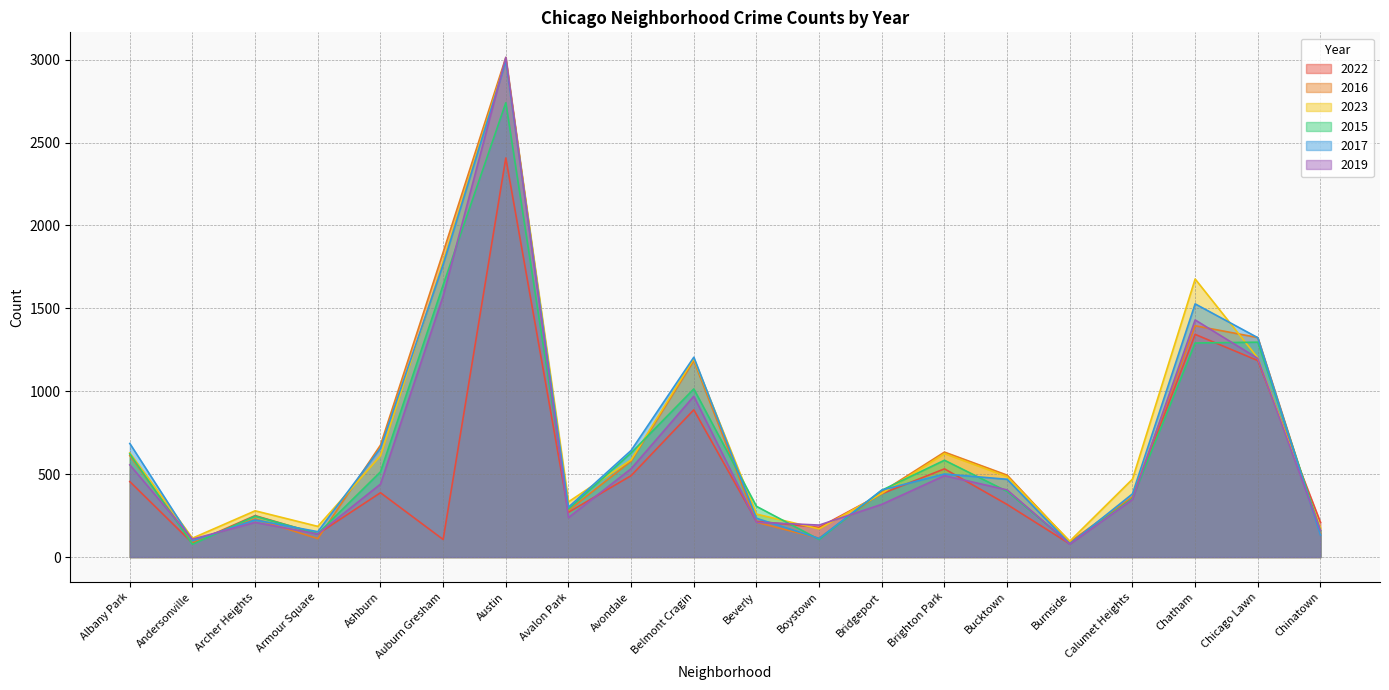

Reading left to right, what are all the values shown in this chart?

2022: Albany Park=455	Andersonville=84	Archer Heights=250	Armour Square=139	Ashburn=388	Auburn Gresham=106	Austin=2407	Avalon Park=270	Avondale=491	Belmont Cragin=888	Beverly=216	Boystown=179	Bridgeport=382	Brighton Park=532	Bucktown=317	Burnside=79	Calumet Heights=358	Chatham=1343	Chicago Lawn=1185	Chinatown=209
2016: Albany Park=612	Andersonville=91	Archer Heights=230	Armour Square=111	Ashburn=675	Auburn Gresham=1838	Austin=3013	Avalon Park=281	Avondale=579	Belmont Cragin=1185	Beverly=210	Boystown=113	Bridgeport=393	Brighton Park=633	Bucktown=494	Burnside=91	Calumet Heights=363	Chatham=1395	Chicago Lawn=1324	Chinatown=144
2023: Albany Park=628	Andersonville=114	Archer Heights=279	Armour Square=185	Ashburn=611	Auburn Gresham=1784	Austin=2996	Avalon Park=333	Avondale=586	Belmont Cragin=1196	Beverly=259	Boystown=170	Bridgeport=384	Brighton Park=624	Bucktown=485	Burnside=96	Calumet Heights=470	Chatham=1677	Chicago Lawn=1201	Chinatown=175
2015: Albany Park=622	Andersonville=77	Archer Heights=247	Armour Square=141	Ashburn=514	Auburn Gresham=1641	Austin=2740	Avalon Park=290	Avondale=628	Belmont Cragin=1014	Beverly=306	Boystown=106	Bridgeport=403	Brighton Park=584	Bucktown=396	Burnside=81	Calumet Heights=353	Chatham=1291	Chicago Lawn=1296	Chinatown=159
2017: Albany Park=685	Andersonville=98	Archer Heights=224	Armour Square=153	Ashburn=657	Auburn Gresham=1765	Austin=2989	Avalon Park=301	Avondale=643	Belmont Cragin=1205	Beverly=234	Boystown=112	Bridgeport=404	Brighton Park=501	Bucktown=469	Burnside=79	Calumet Heights=381	Chatham=1527	Chicago Lawn=1323	Chinatown=133
2019: Albany Park=556	Andersonville=108	Archer Heights=209	Armour Square=139	Ashburn=440	Auburn Gresham=1575	Austin=3014	Avalon Park=238	Avondale=533	Belmont Cragin=970	Beverly=210	Boystown=193	Bridgeport=318	Brighton Park=491	Bucktown=405	Burnside=78	Calumet Heights=347	Chatham=1430	Chicago Lawn=1198	Chinatown=160